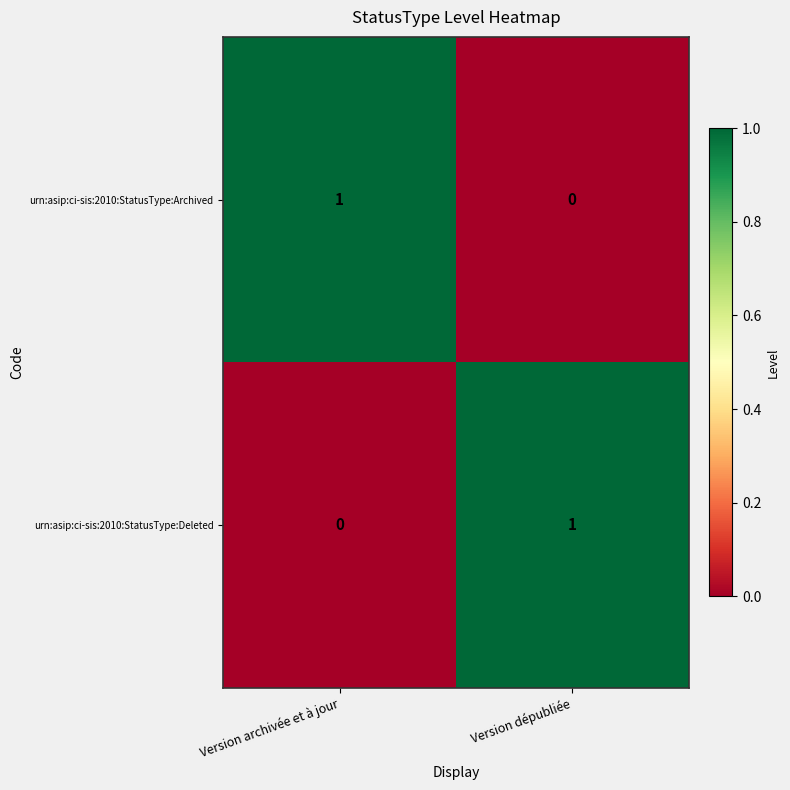

Count the number of categories in the chart.

2